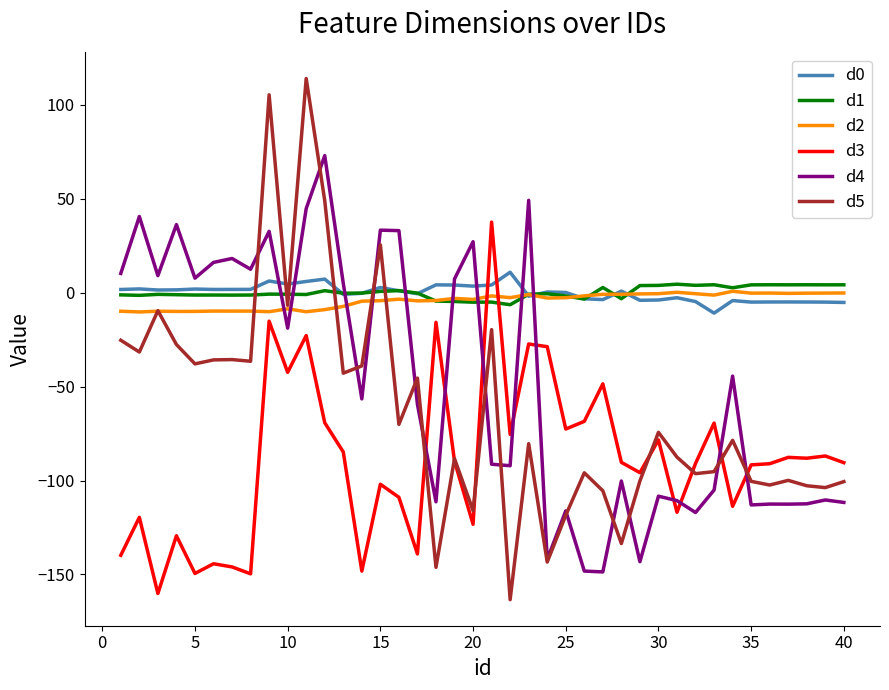

What is the minimum value shown in the chart?

-163.4